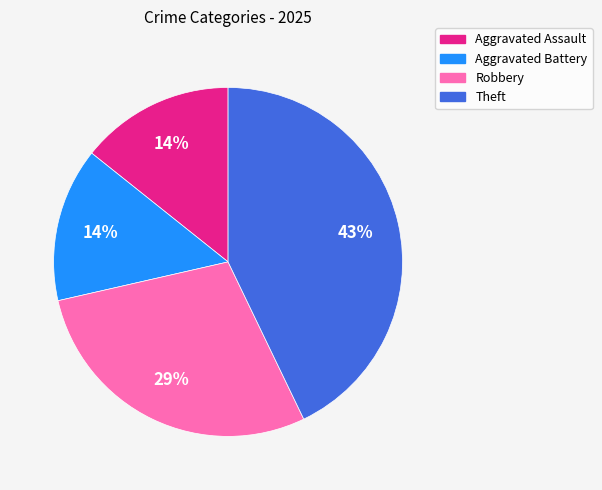

What percentage is the Robbery slice, to the nearest percent?

29%